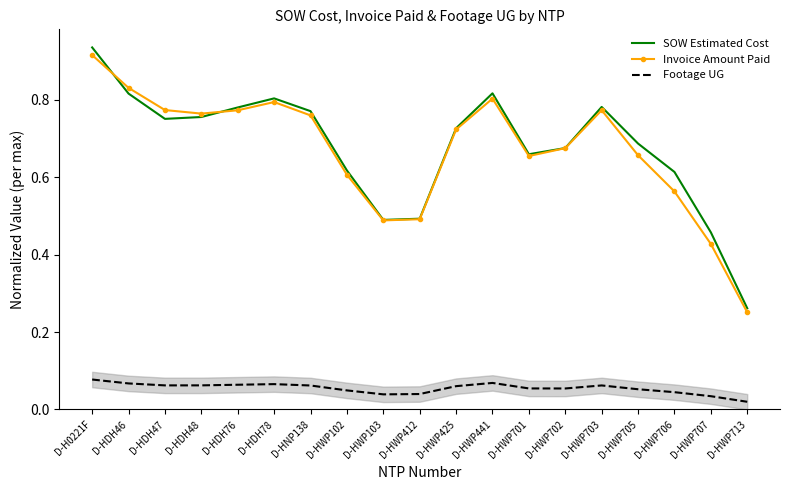

What is the spread (max minus min) of values at D-HDH47?

0.7